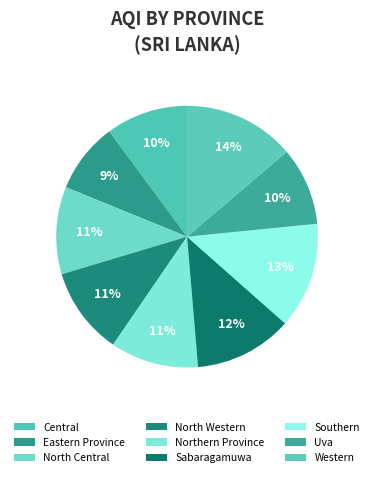

Which category has the biggest portion of the pie?

Western